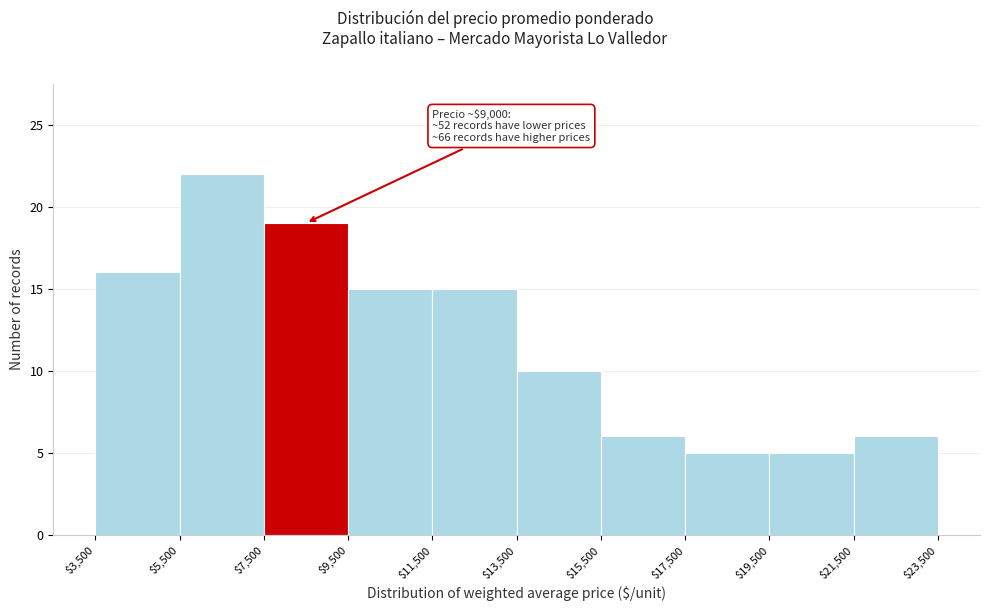

Which range on the x-axis has the tallest bar?

$5,500 to $7,500